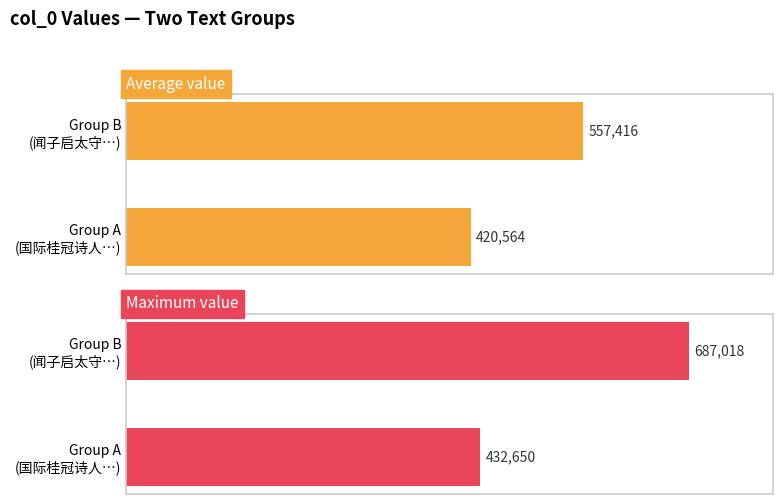

How many bars are there in total?

4